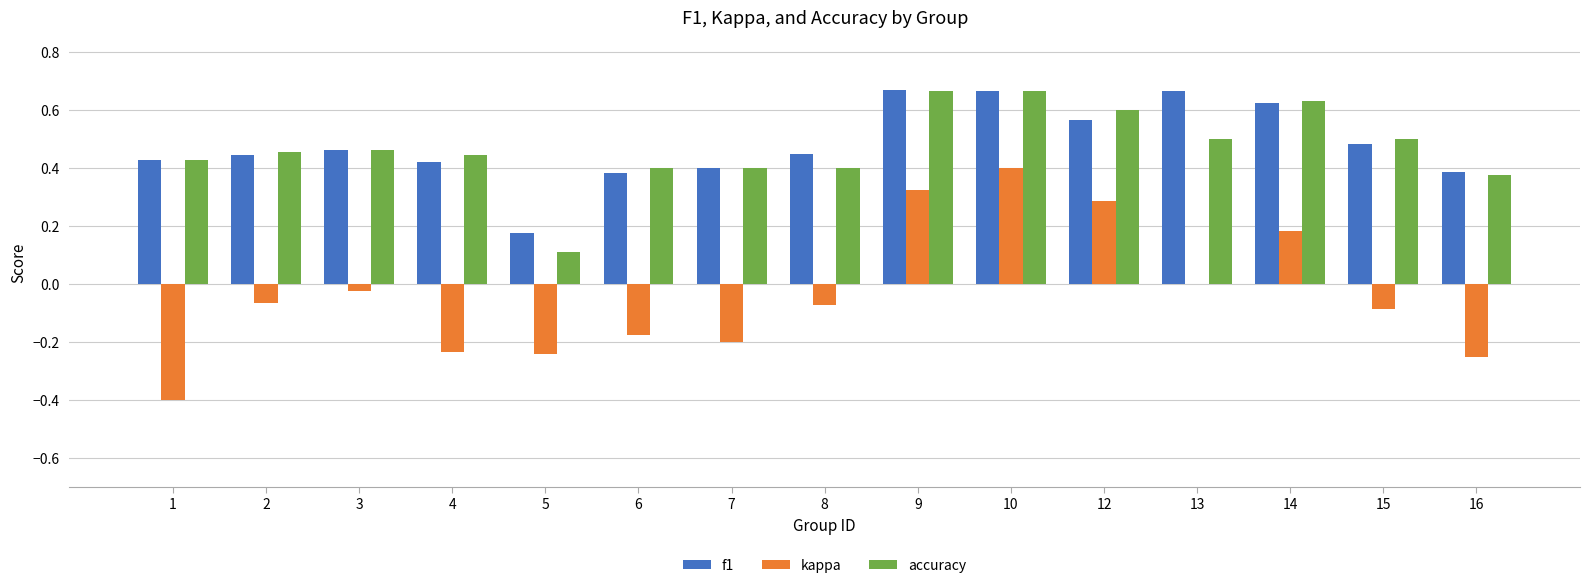

How many groups of bars are there?

15